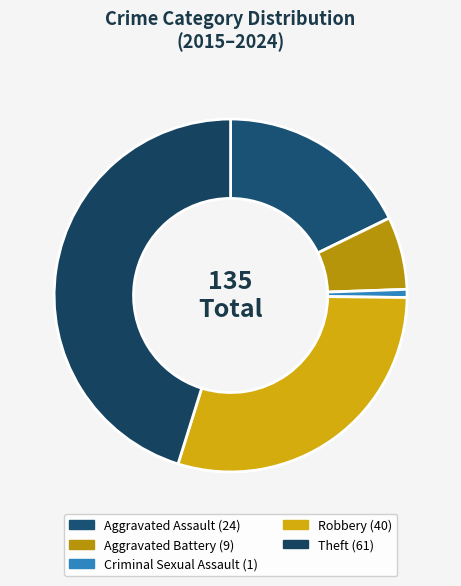

Is it true that Criminal Sexual Assault is 1% of the pie?

True